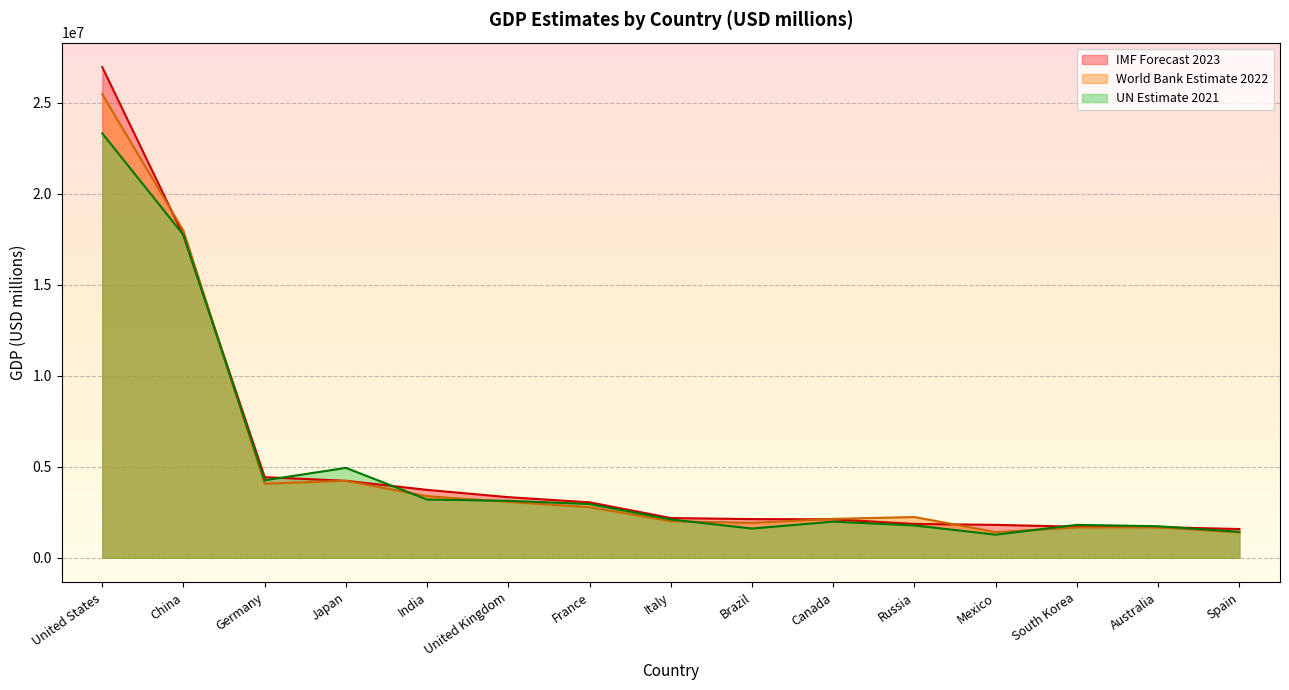

Which series has the largest range (max minus min)?

IMF Forecast 2023